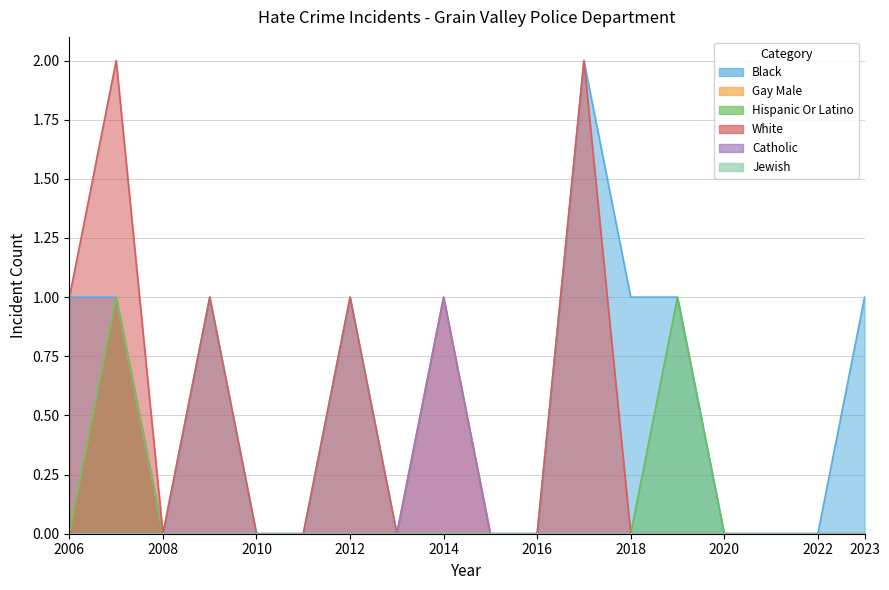

Which series has the largest total across all categories?

anti_black_total